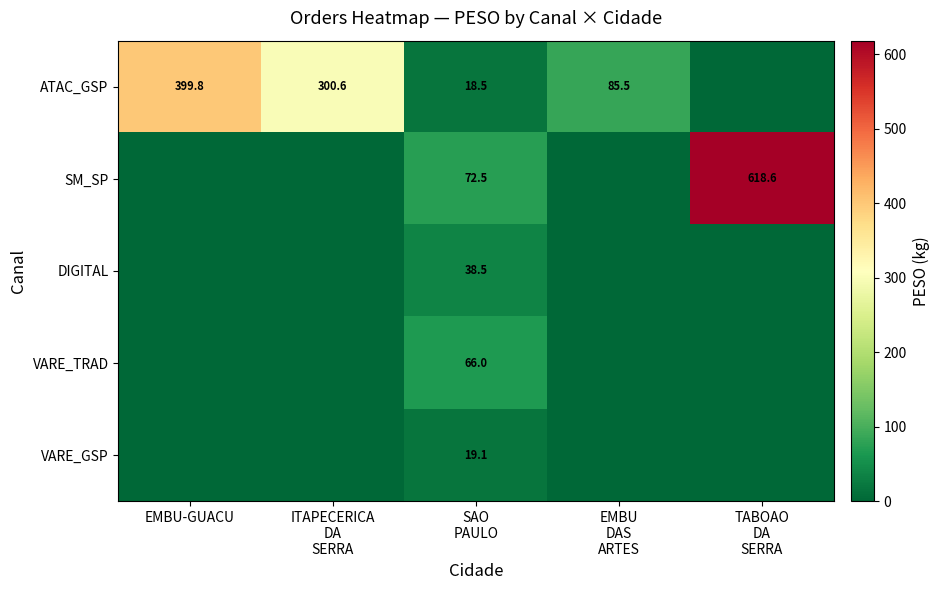

At which category does the chart reach its minimum across all series?

TABOAO
DA
SERRA